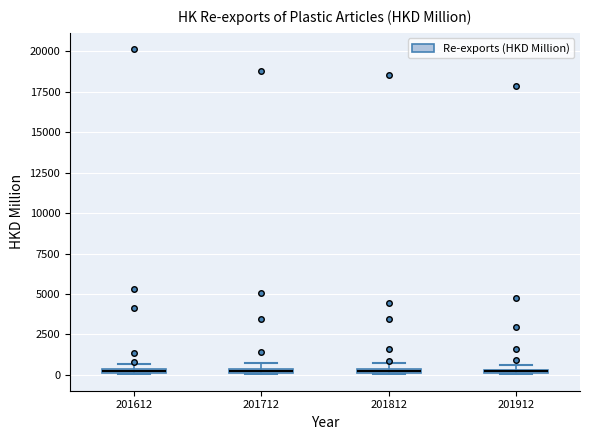

Where is the lower edge of the box at x = 201812 on the y-axis? The values are not printed on the chart, so give them approximately, as read against the axis.

0